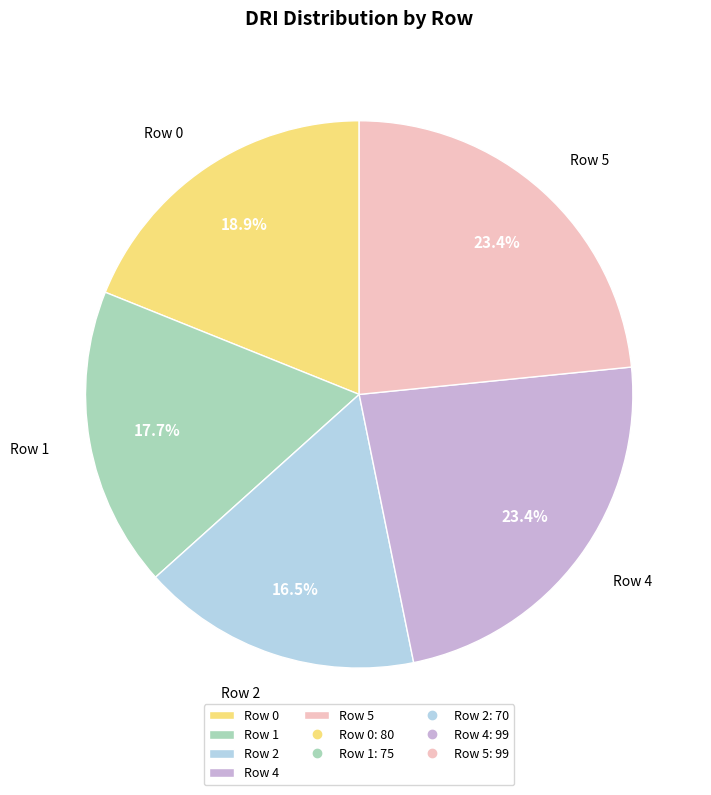

What is the smallest slice in the pie chart?

Row 2